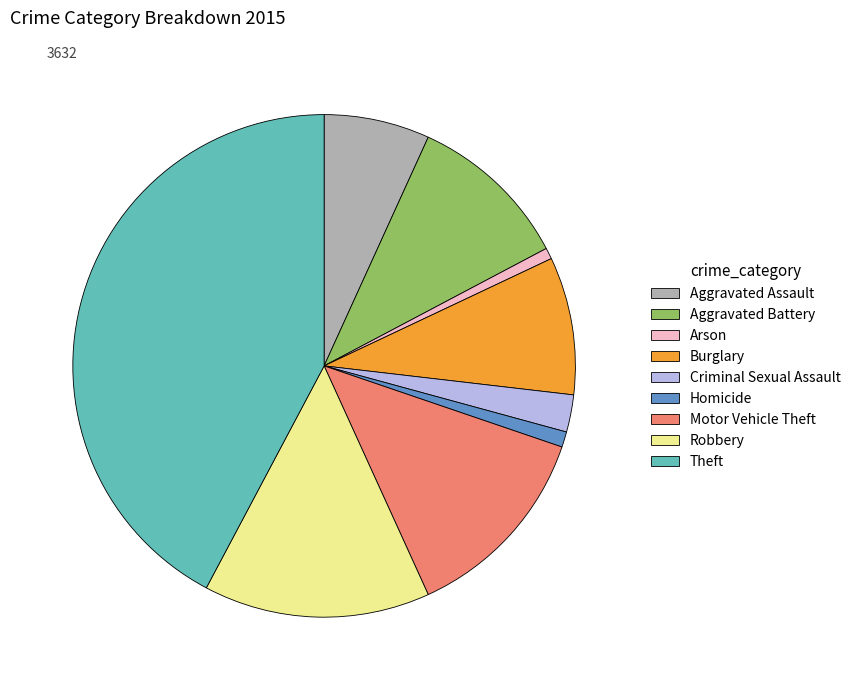

True or false: Aggravated Battery accounts for 24% of the total.

False